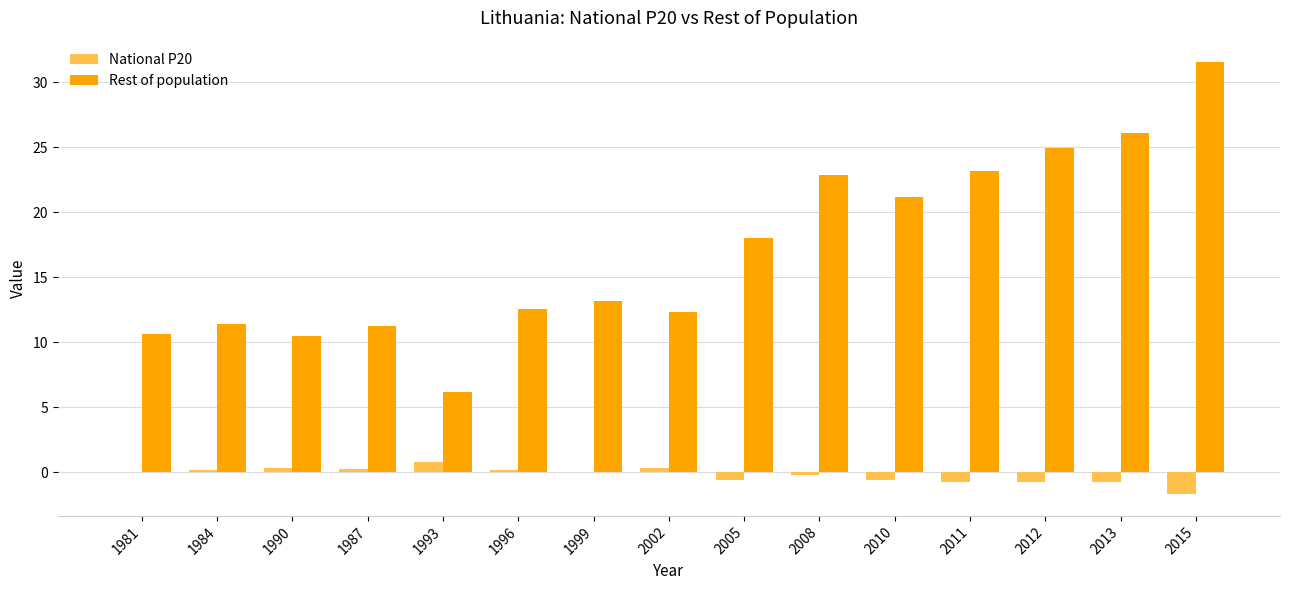

At which label does Rest of population reach its peak?

2015